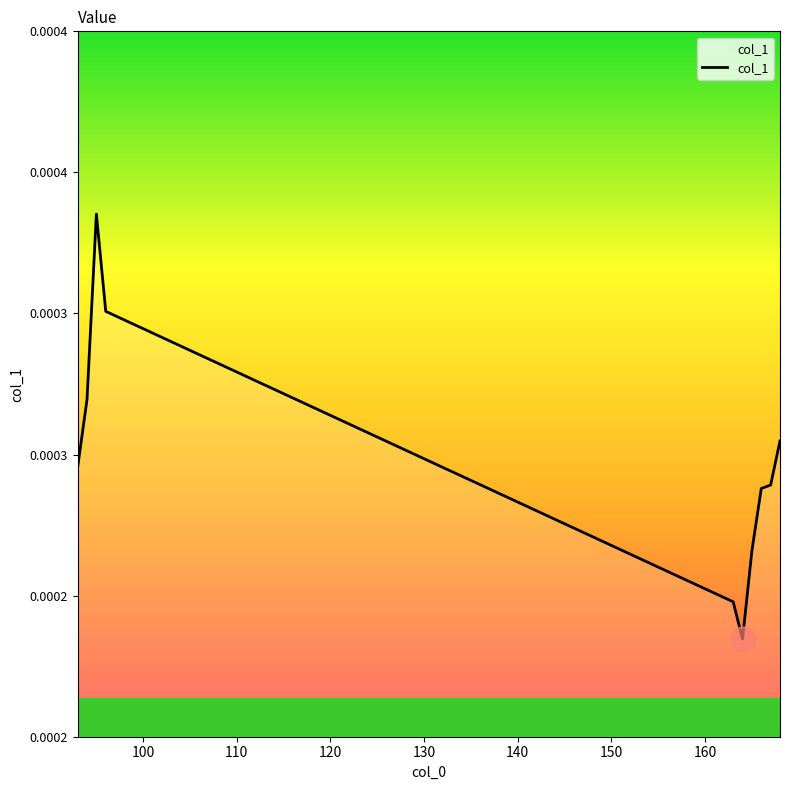

Does the chart have visible grid lines?

No